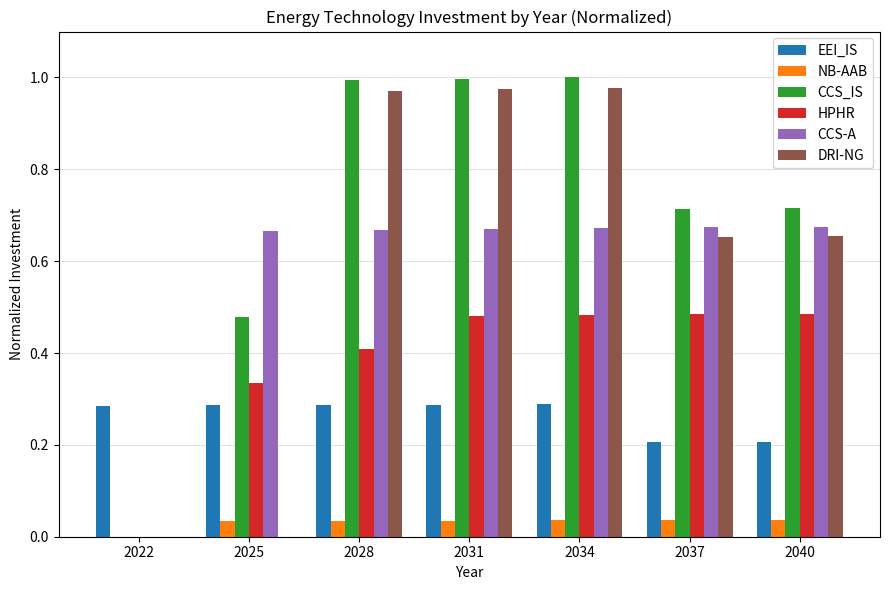

Is the value of CCS-A at 2025 greater than the value of HPHR at 2040?

Yes